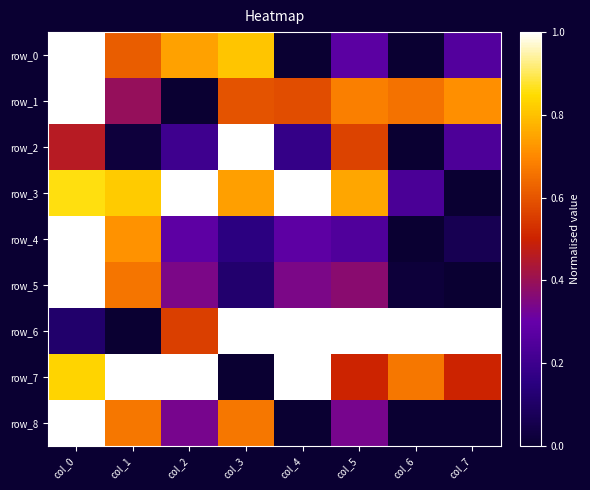

Which category has the lowest value across all series?

col_4